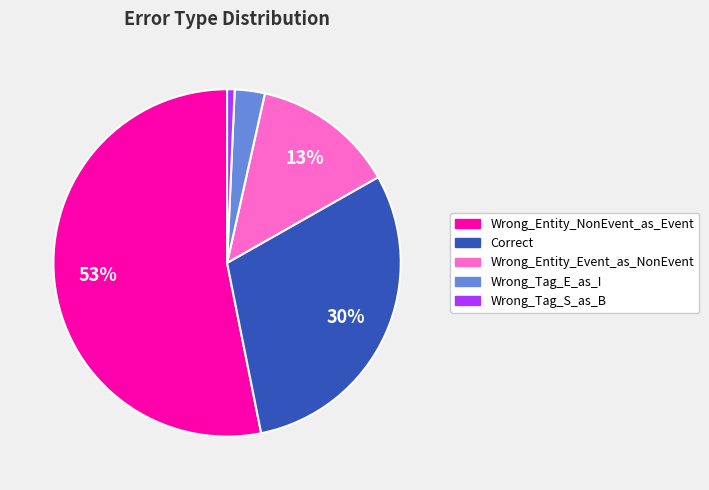

To the nearest percent, what is the difference between the largest and smallest slice percentages?

52%